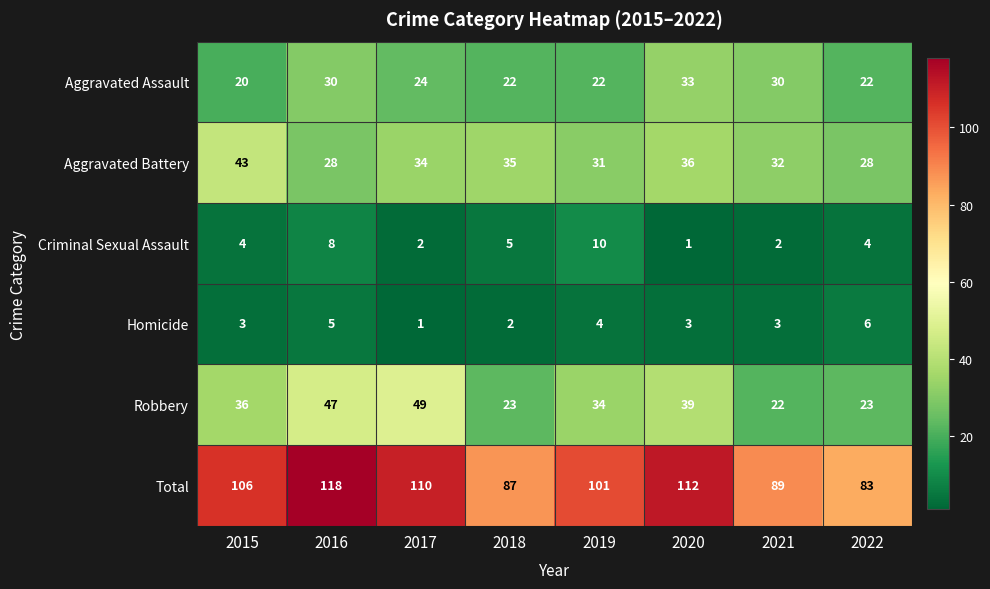

Which series changed the most between 2017 and 2019?

Robbery